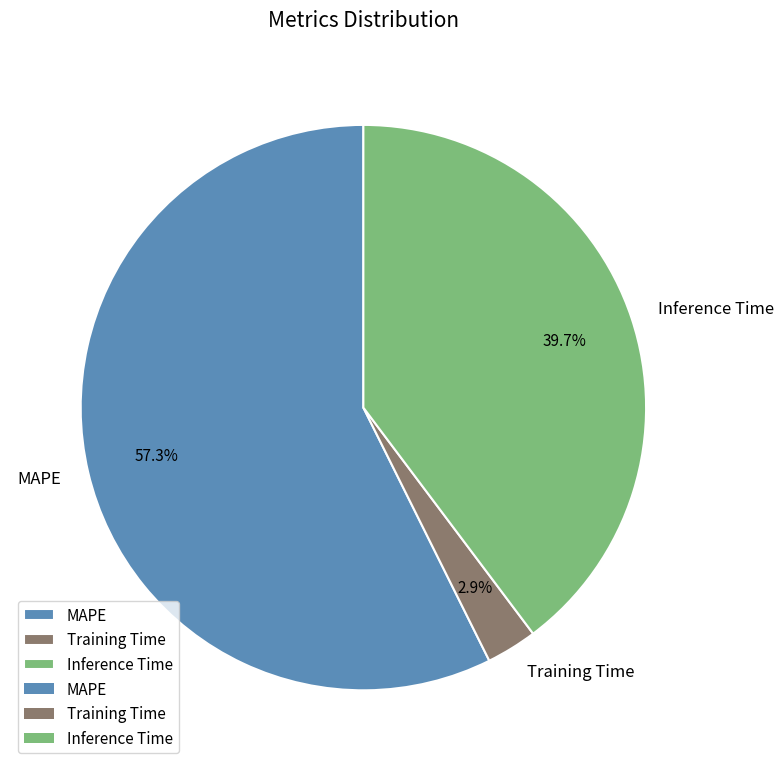

What is the total percentage of Training Time and MAPE?

60.3%